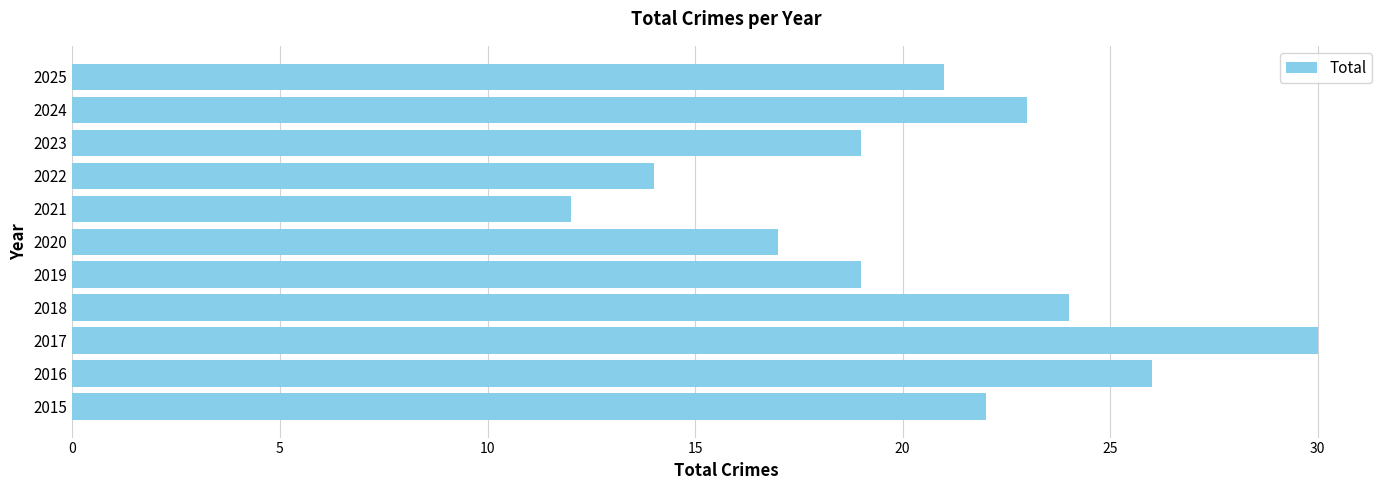

True or false: the data shows 23 at 2024.

True